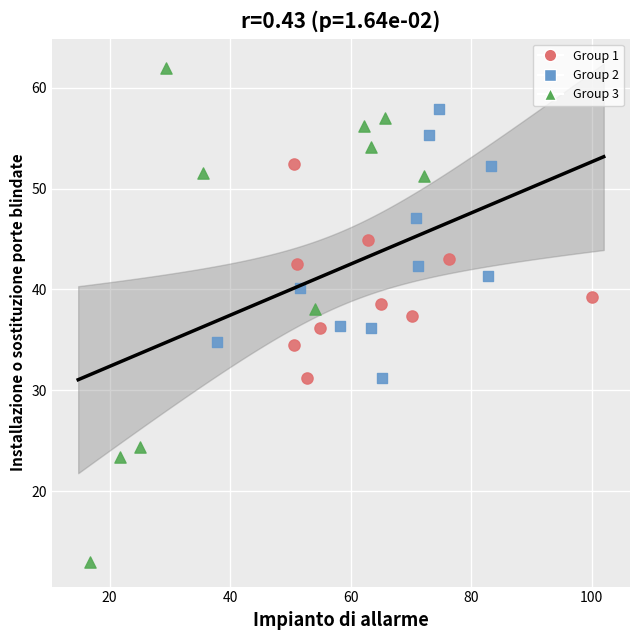

Which series contains the lowest Y value?

Group 3